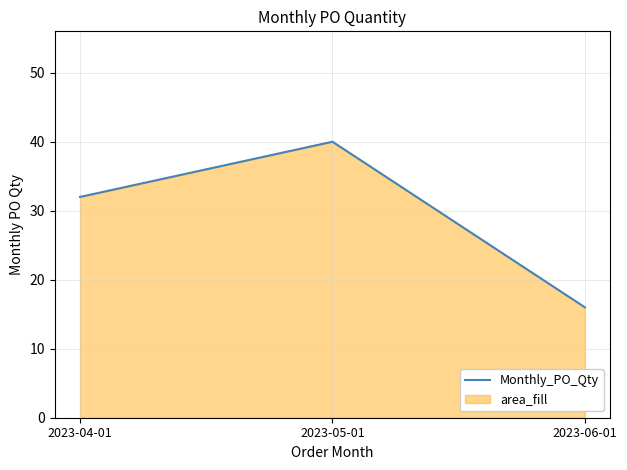

Reading left to right, list all the values displayed in this chart.

32	40	16